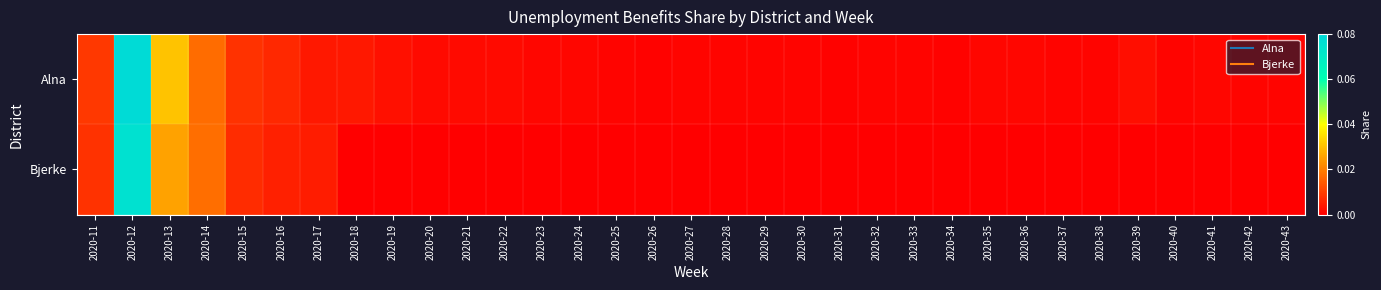

At 2020-30, list the series in order from smallest to largest.

Bjerke, Alna